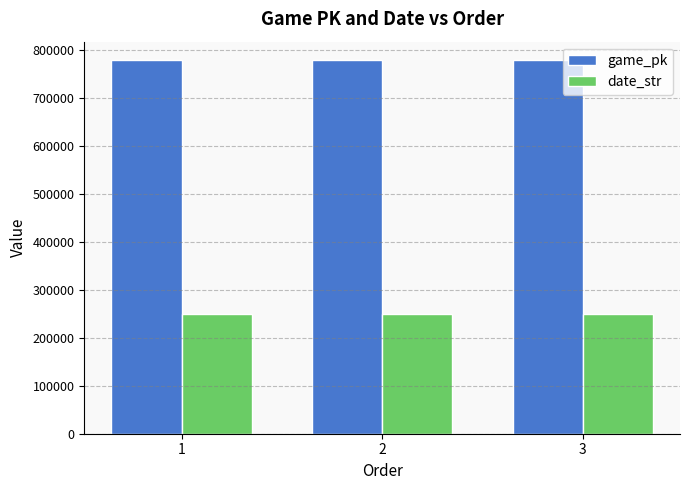

What are all the series names shown in the legend?

game_pk, date_str